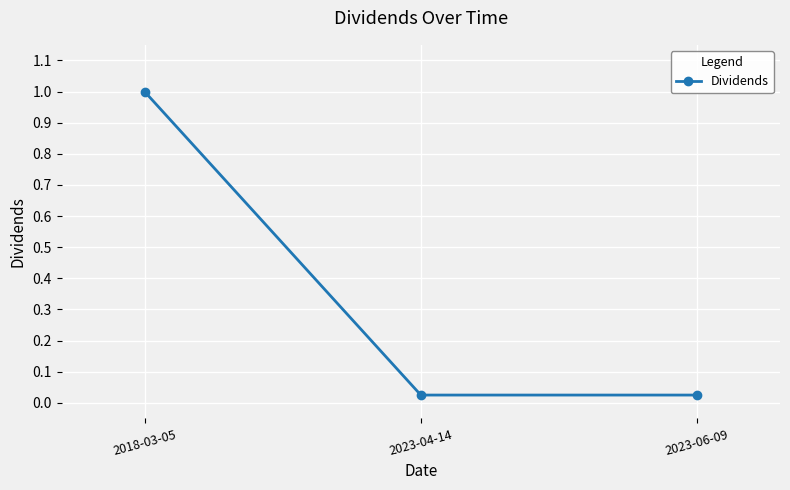

Does the chart display data point markers on the line(s)?

Yes